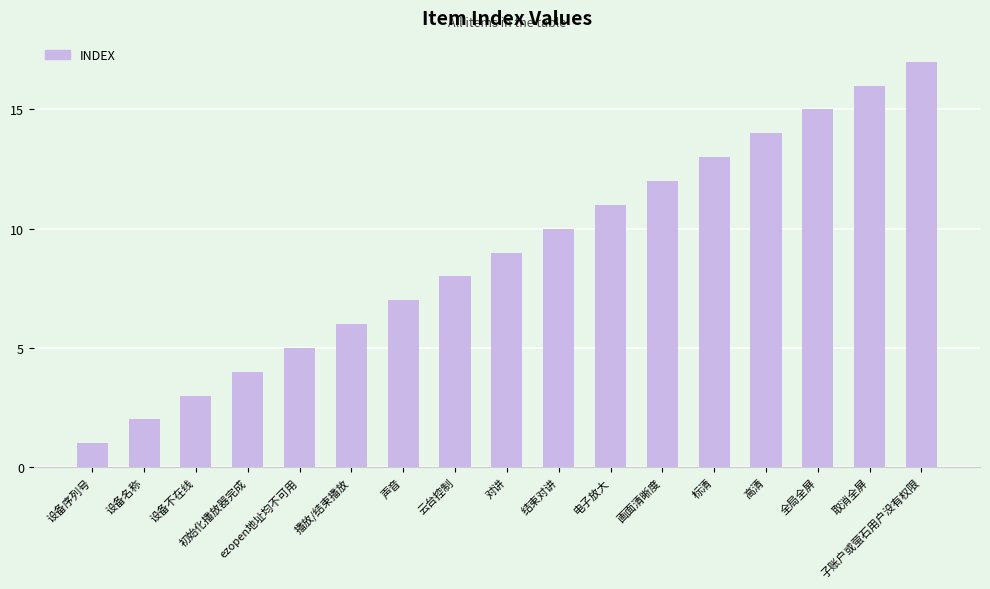

Approximately how many times larger is the value at 云台控制 compared to 播放/结束播放?

1.3